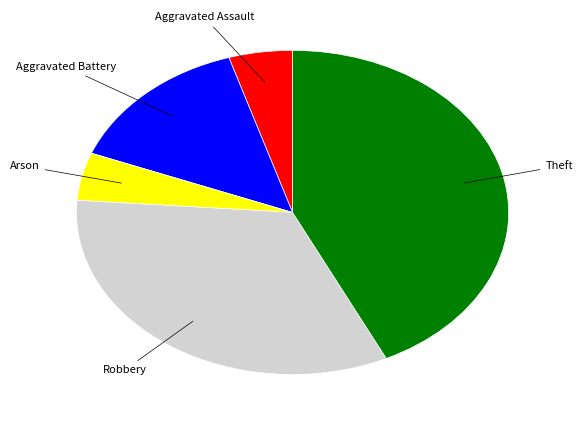

How many segments does this pie chart have?

5